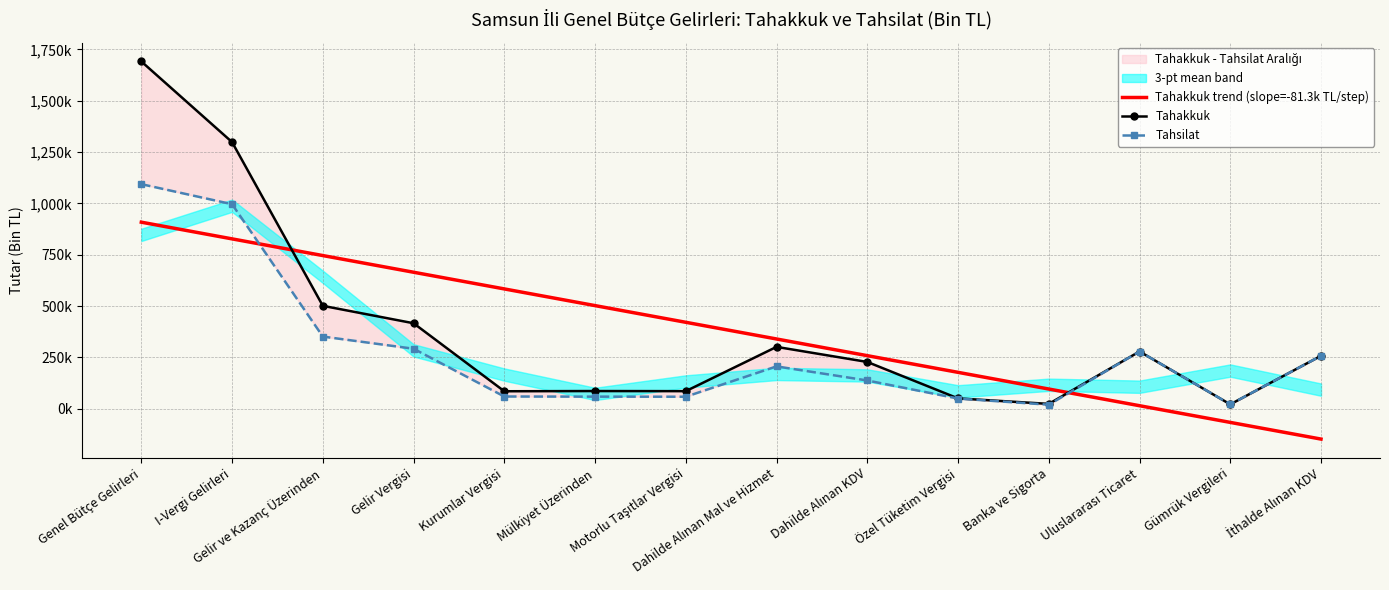

The value of Tahsilat at Dahilde Alınan Mal ve Hizmet is 83683.1. True or false?

False